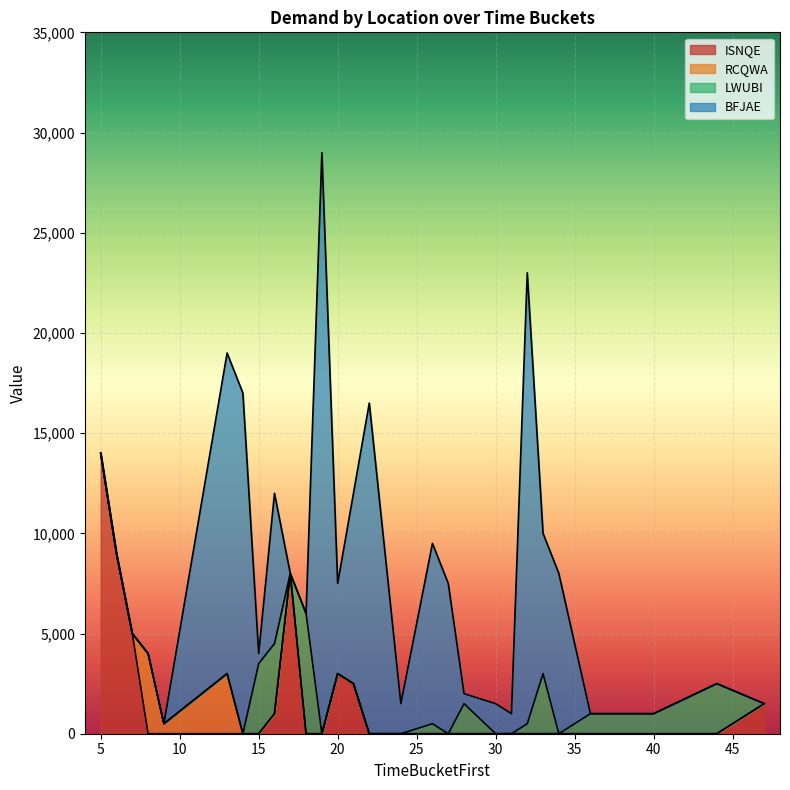

How many data points in LWUBI are less than 3000?

4